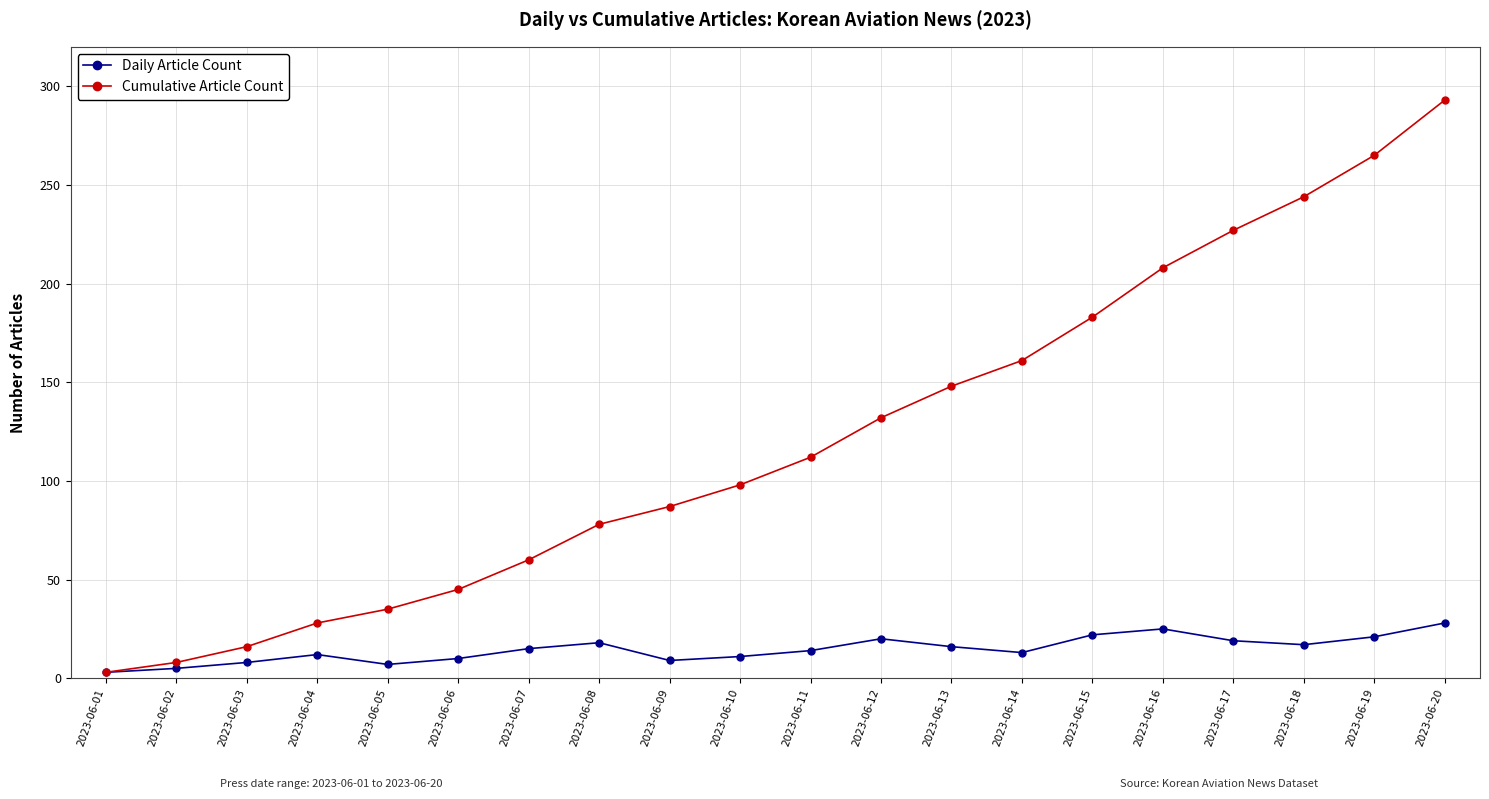

What is the sum of the Cumulative Article Count values at 2023-06-12 and 2023-06-13?

280